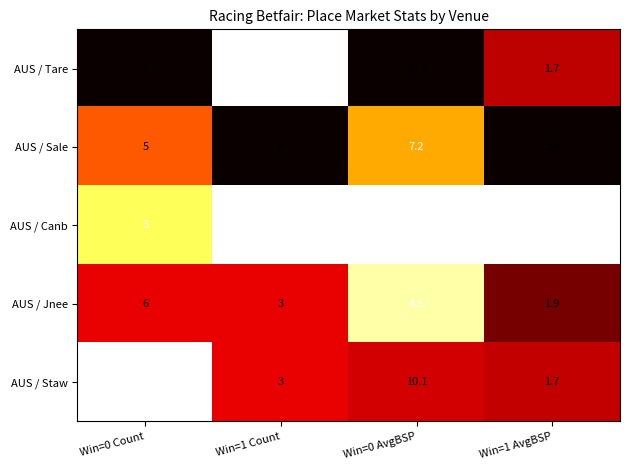

How many distinct data groups are displayed?

5